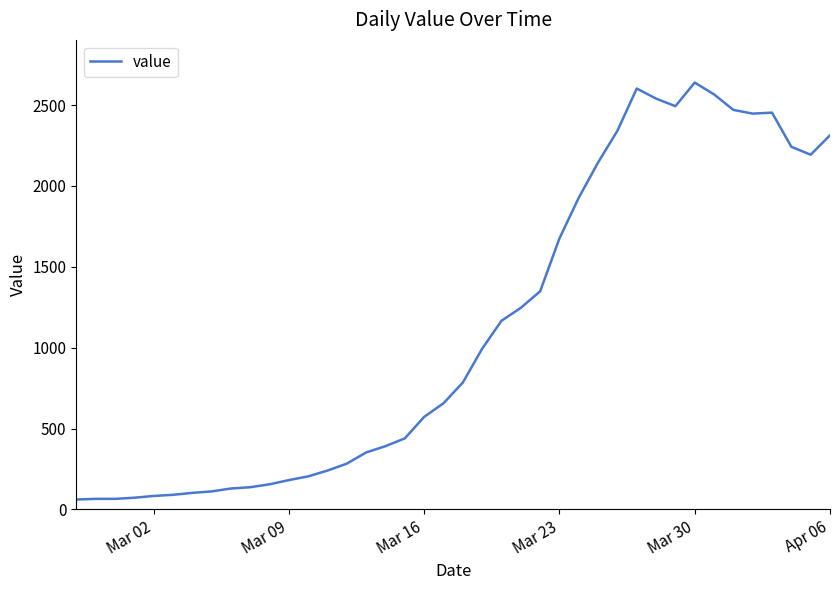

What is the difference between the maximum and minimum values?

2578